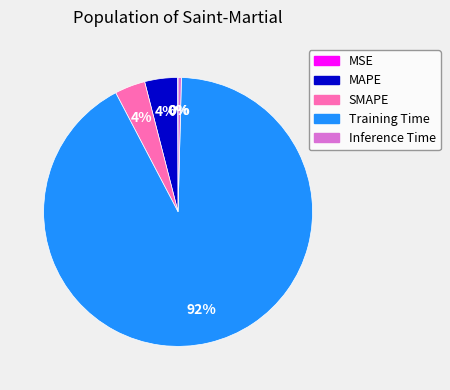

What is the largest slice in the pie chart?

Training Time